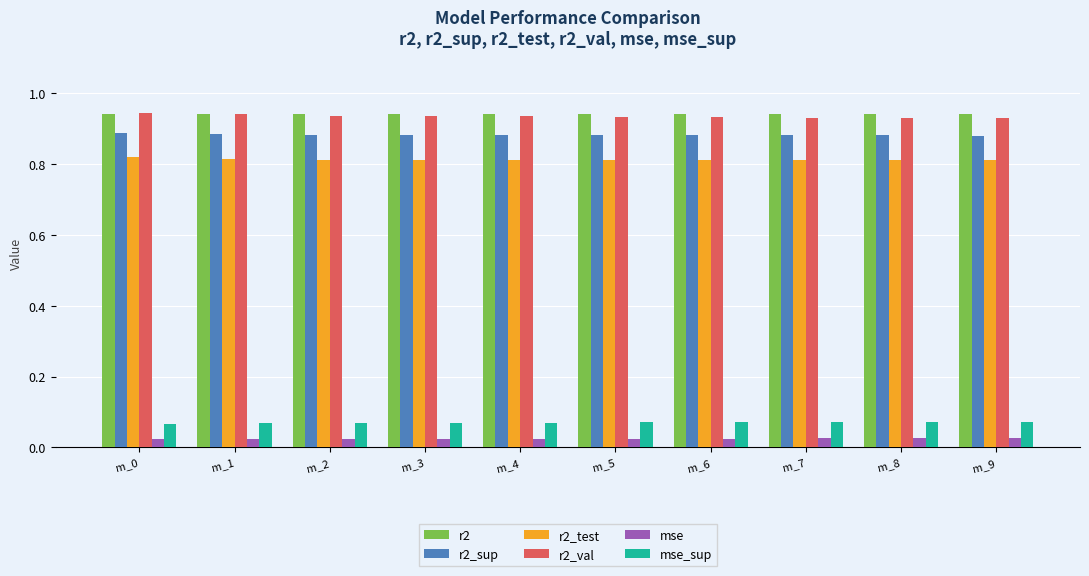

Is it true that r2_test equals 0.4 at m_1?

False